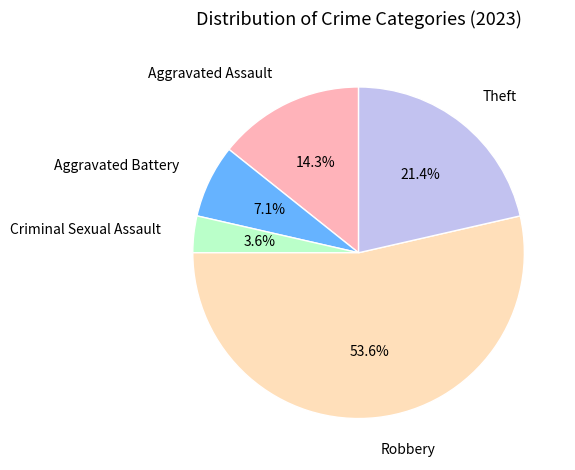

What portion of the pie excludes Aggravated Battery?

92.9%